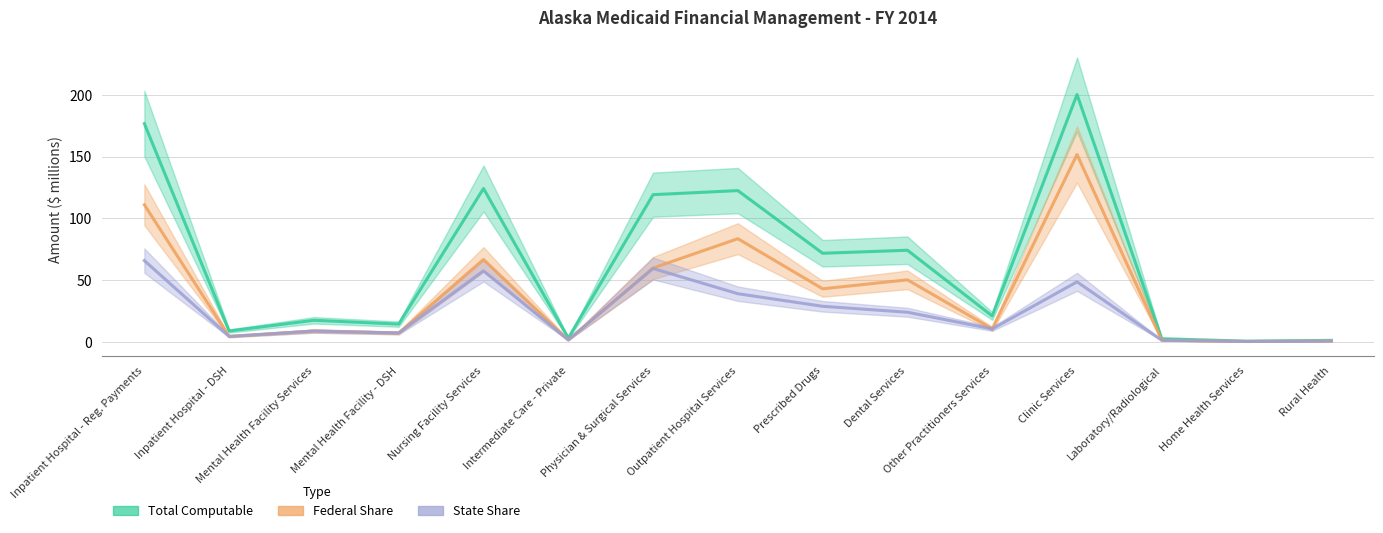

True or false: State Share has a value of 26.3 at Physician & Surgical Services.

False